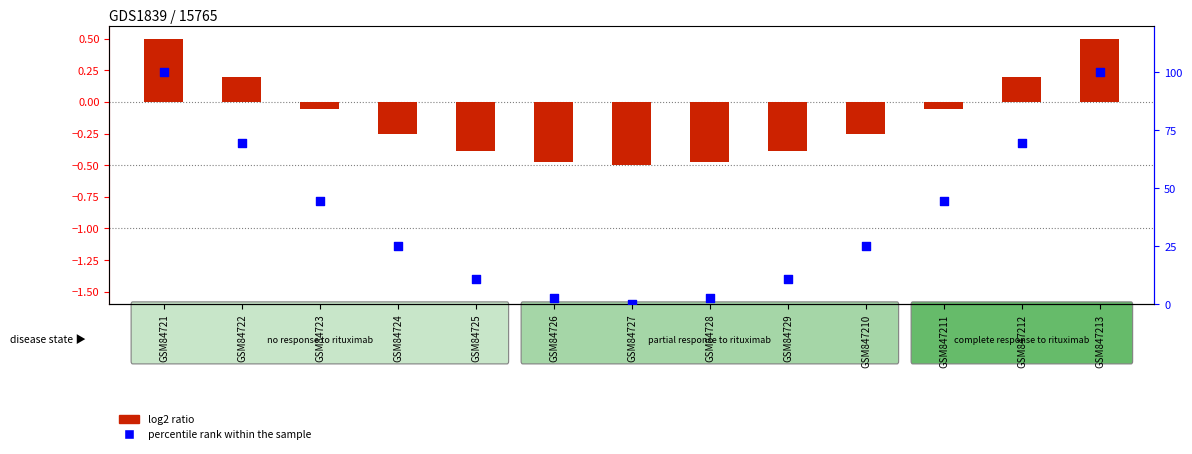

Which series has the largest total across all categories?

percentile rank within the sample